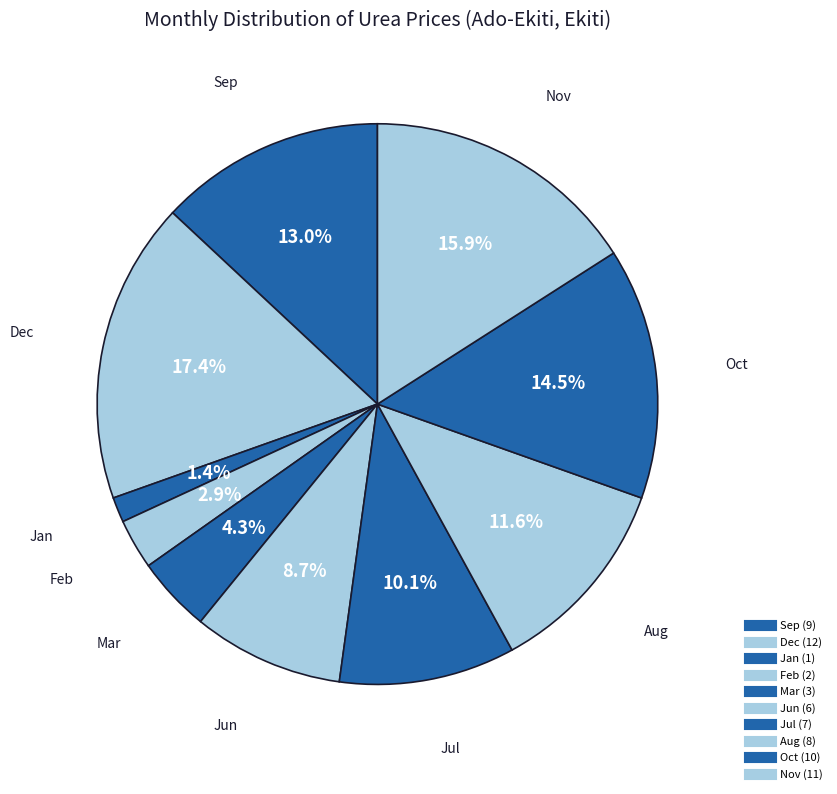

True or false: Aug accounts for 1% of the total.

False